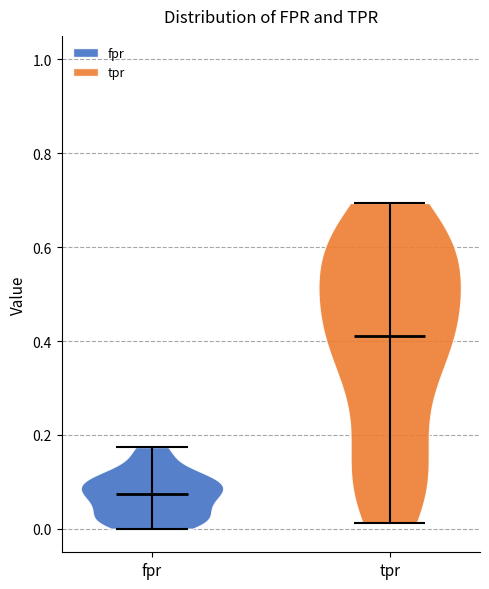

Reading left to right, read every violin against the y-axis: where its median line is, and the lowest and highest points it reaches. The values are not printed on the chart, so give them approximately, as read against the axis.

fpr: median line 0.08, lowest point 0.00, highest point 0.18
tpr: median line 0.42, lowest point 0.02, highest point 0.70